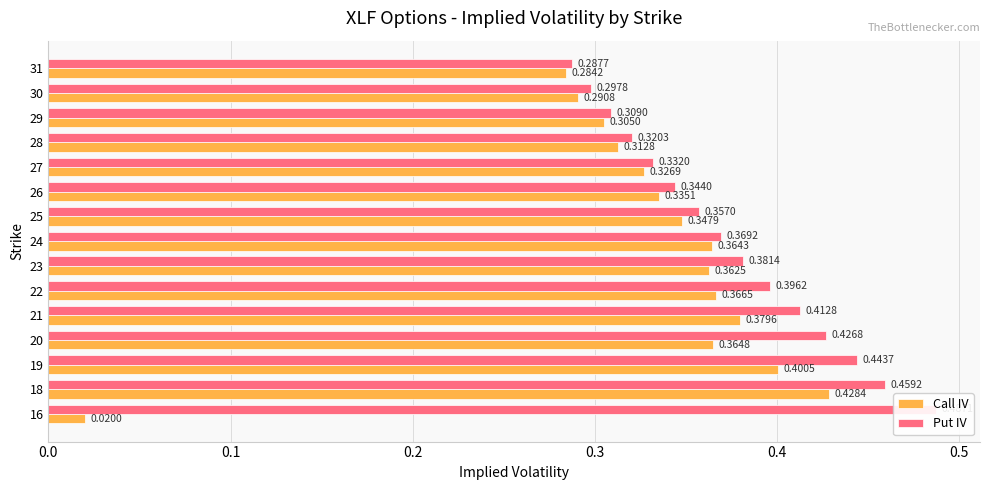

Which series has the largest total across all categories?

Put IV